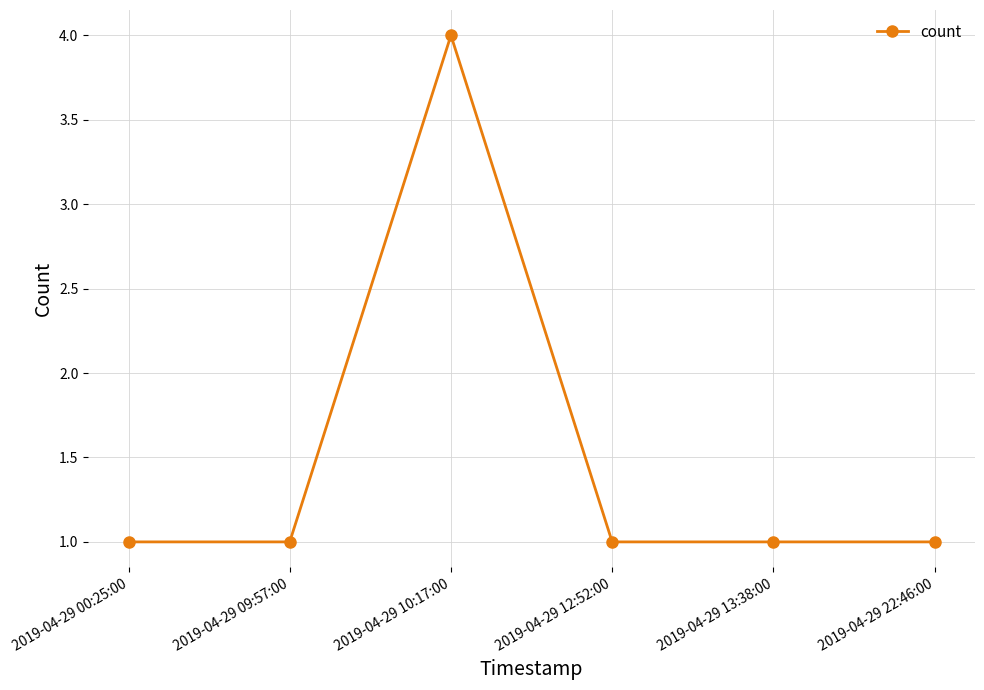

True or false: the data shows 2 at 2019-04-29 00:25:00.

False